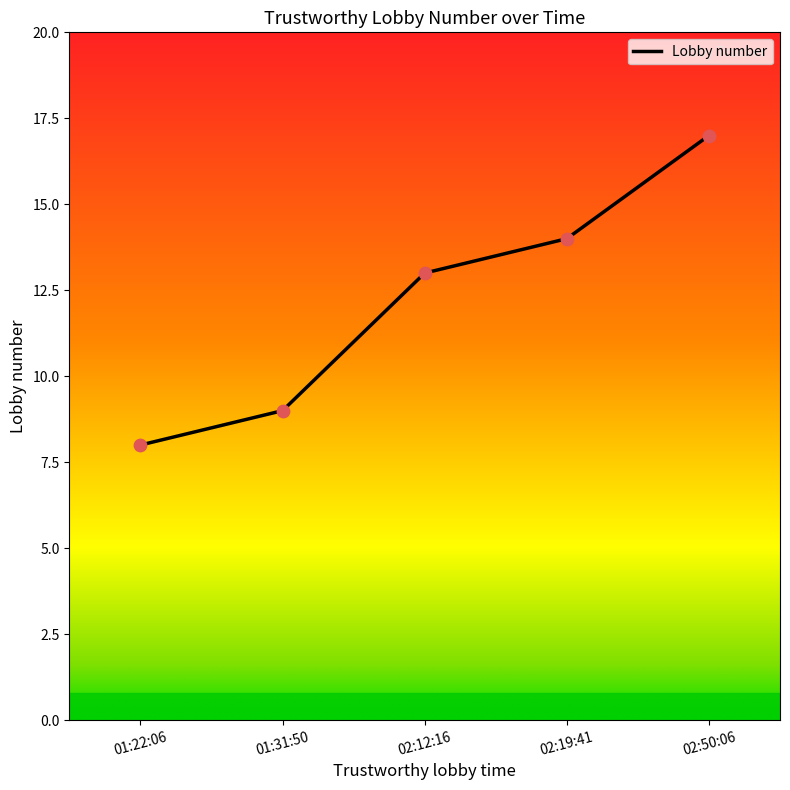

What is the ratio of the value at 02:12:16 to the value at 02:19:41?

0.9